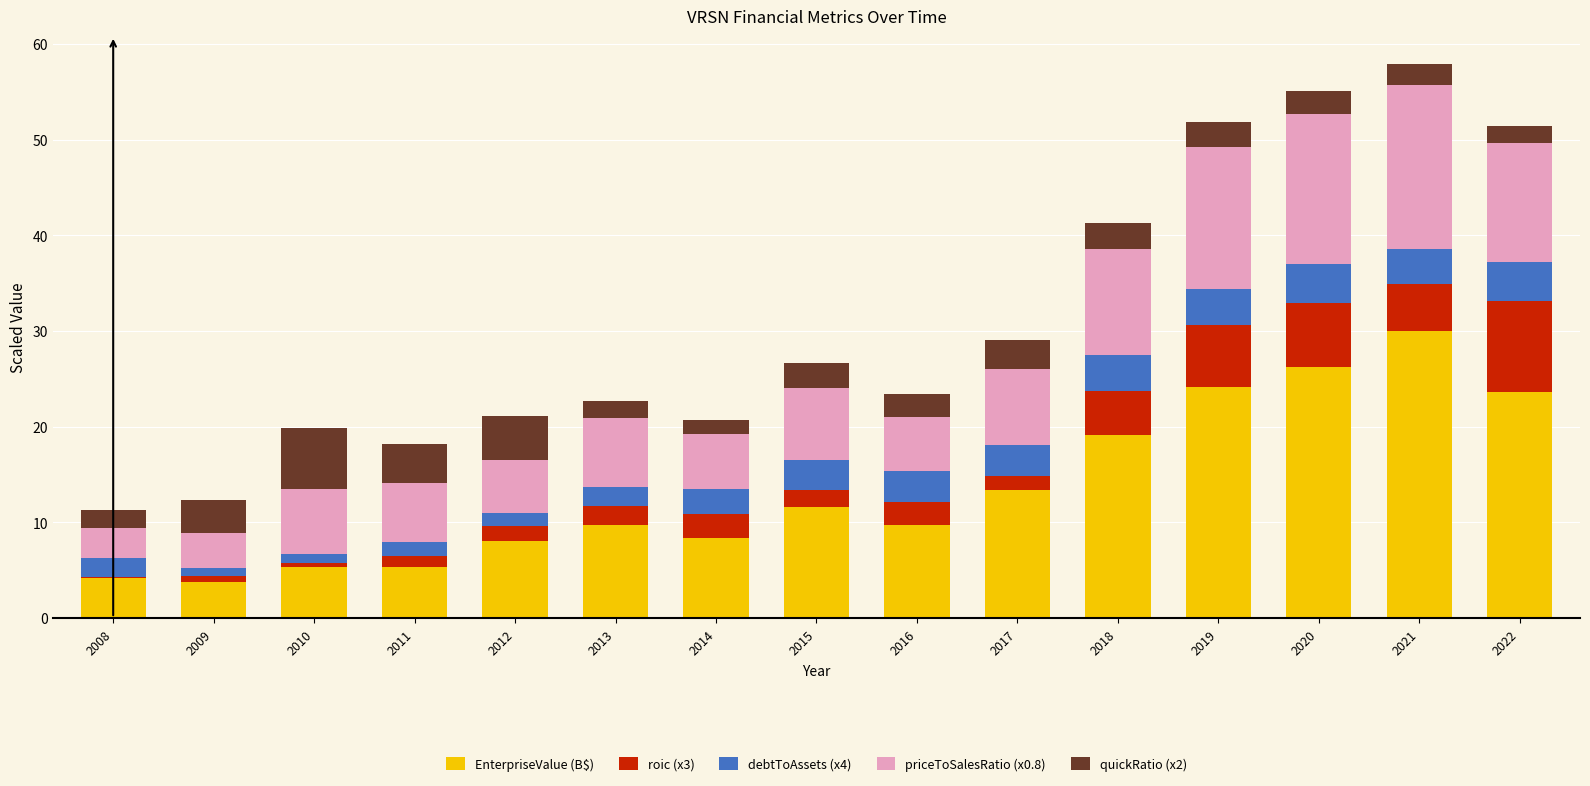

What is the sum of the EnterpriseValue (B$) values at 2016 and 2013?

19.5